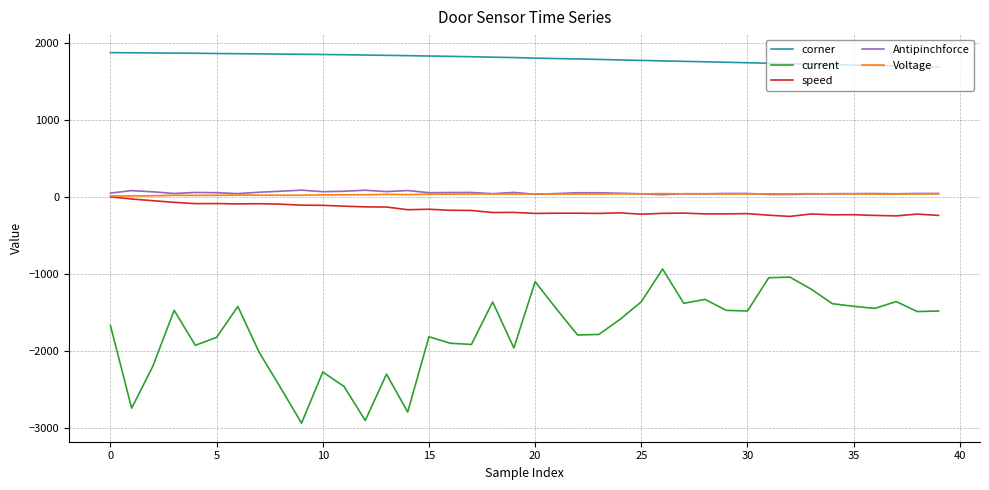

Which series has the largest total across all categories?

corner